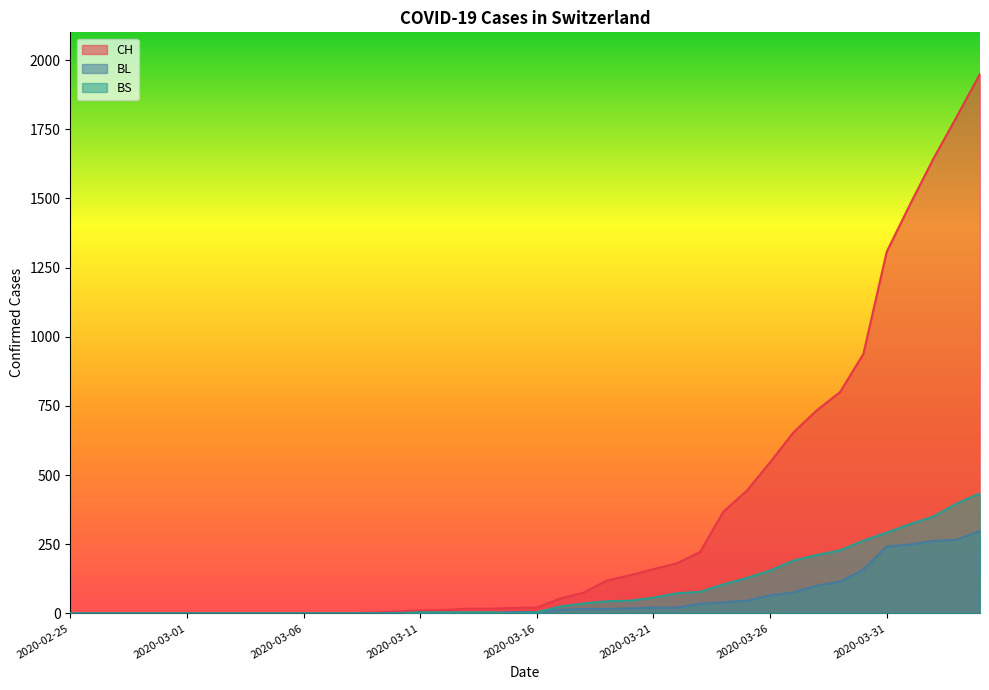

Reading left to right, what are all the values shown in this chart?

CH: 2020-02-25=0	2020-02-26=0	2020-02-27=0	2020-02-28=0	2020-02-29=0	2020-03-01=0	2020-03-02=0	2020-03-03=0	2020-03-04=0	2020-03-05=0	2020-03-06=1	2020-03-07=1	2020-03-08=1	2020-03-09=3	2020-03-10=7	2020-03-11=11	2020-03-12=12	2020-03-13=17	2020-03-14=17	2020-03-15=20	2020-03-16=21	2020-03-17=54	2020-03-18=75	2020-03-19=119	2020-03-20=138	2020-03-21=160	2020-03-22=181	2020-03-23=222	2020-03-24=368	2020-03-25=443	2020-03-26=546	2020-03-27=654	2020-03-28=734	2020-03-29=800	2020-03-30=938	2020-03-31=1307	2020-04-01=1478	2020-04-02=1643	2020-04-03=1795	2020-04-04=1950
BL: 2020-02-25=0	2020-02-26=0	2020-02-27=0	2020-02-28=0	2020-02-29=0	2020-03-01=0	2020-03-02=0	2020-03-03=0	2020-03-04=0	2020-03-05=0	2020-03-06=0	2020-03-07=0	2020-03-08=0	2020-03-09=1	2020-03-10=2	2020-03-11=2	2020-03-12=2	2020-03-13=2	2020-03-14=2	2020-03-15=5	2020-03-16=5	2020-03-17=13	2020-03-18=16	2020-03-19=16	2020-03-20=18	2020-03-21=21	2020-03-22=21	2020-03-23=35	2020-03-24=40	2020-03-25=46	2020-03-26=65	2020-03-27=76	2020-03-28=100	2020-03-29=115	2020-03-30=158	2020-03-31=242	2020-04-01=249	2020-04-02=262	2020-04-03=266	2020-04-04=298
BS: 2020-02-25=0	2020-02-26=0	2020-02-27=0	2020-02-28=0	2020-02-29=0	2020-03-01=0	2020-03-02=0	2020-03-03=0	2020-03-04=0	2020-03-05=0	2020-03-06=0	2020-03-07=0	2020-03-08=0	2020-03-09=0	2020-03-10=0	2020-03-11=4	2020-03-12=4	2020-03-13=4	2020-03-14=4	2020-03-15=0	2020-03-16=4	2020-03-17=25	2020-03-18=36	2020-03-19=44	2020-03-20=46	2020-03-21=57	2020-03-22=73	2020-03-23=78	2020-03-24=105	2020-03-25=128	2020-03-26=155	2020-03-27=191	2020-03-28=211	2020-03-29=228	2020-03-30=263	2020-03-31=292	2020-04-01=323	2020-04-02=350	2020-04-03=397	2020-04-04=434